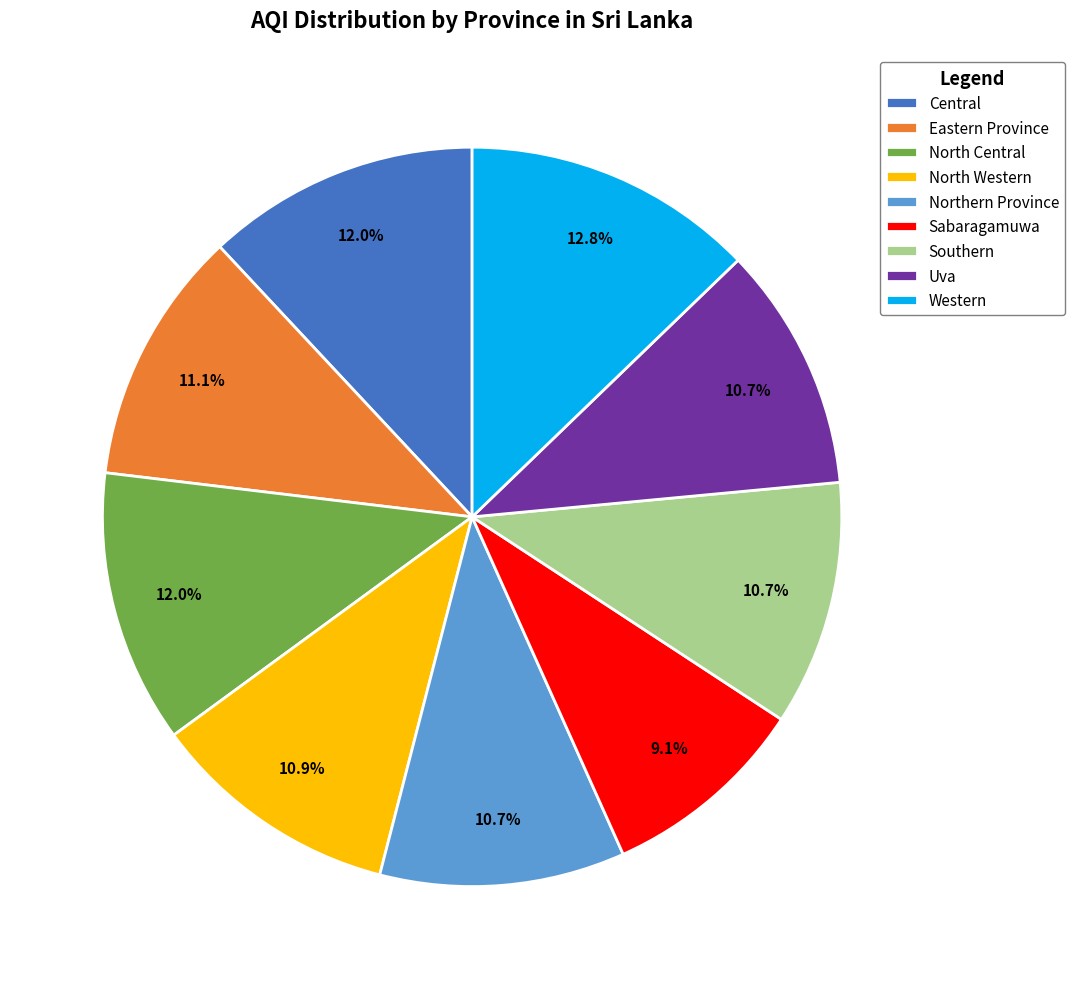

To the nearest percent, what is the combined percentage of Southern and Western?

24%